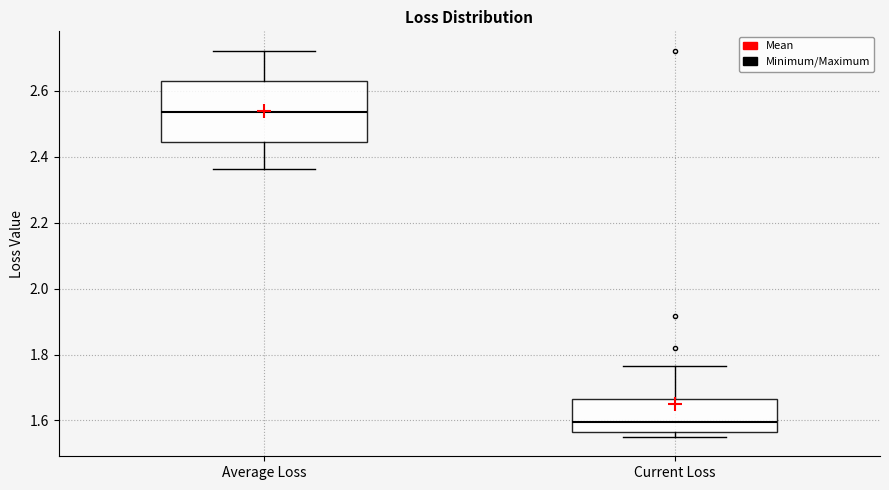

Where is the upper edge of the box for Current Loss on the y-axis? The values are not printed on the chart, so give them approximately, as read against the axis.

1.66